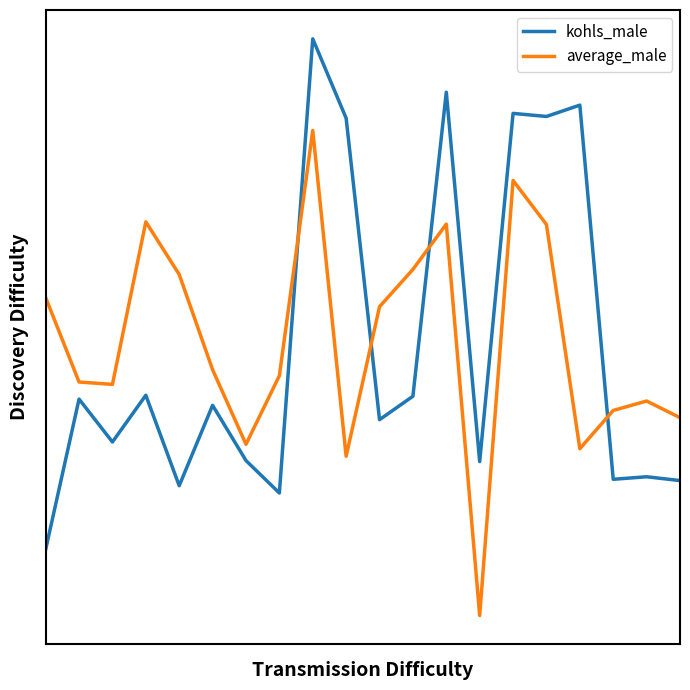

True or false: average_male and kohls_male cross at least once.

True